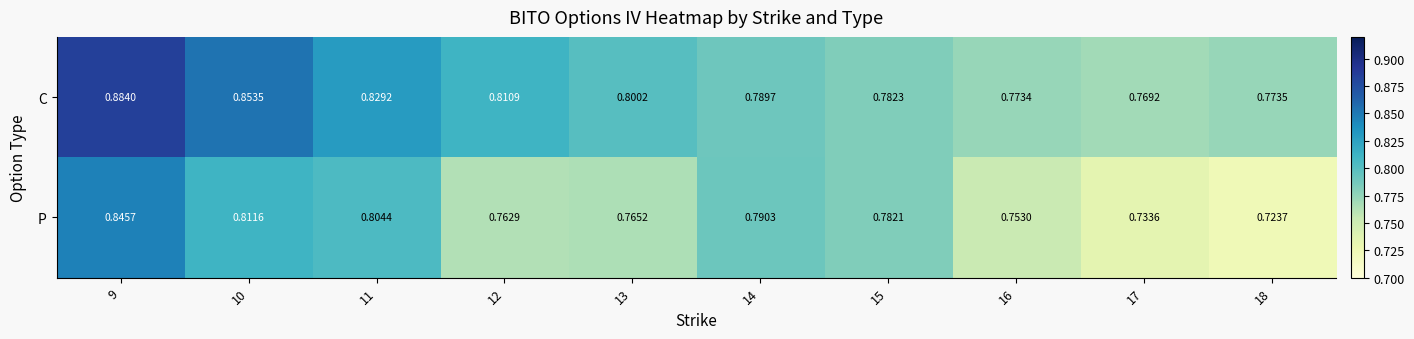

Which series changed the most between 9 and 11?

C